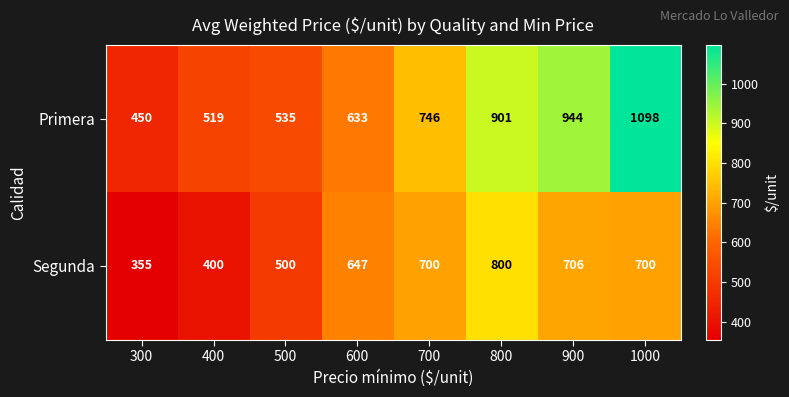

At which category is the sum across all series the highest?

1000